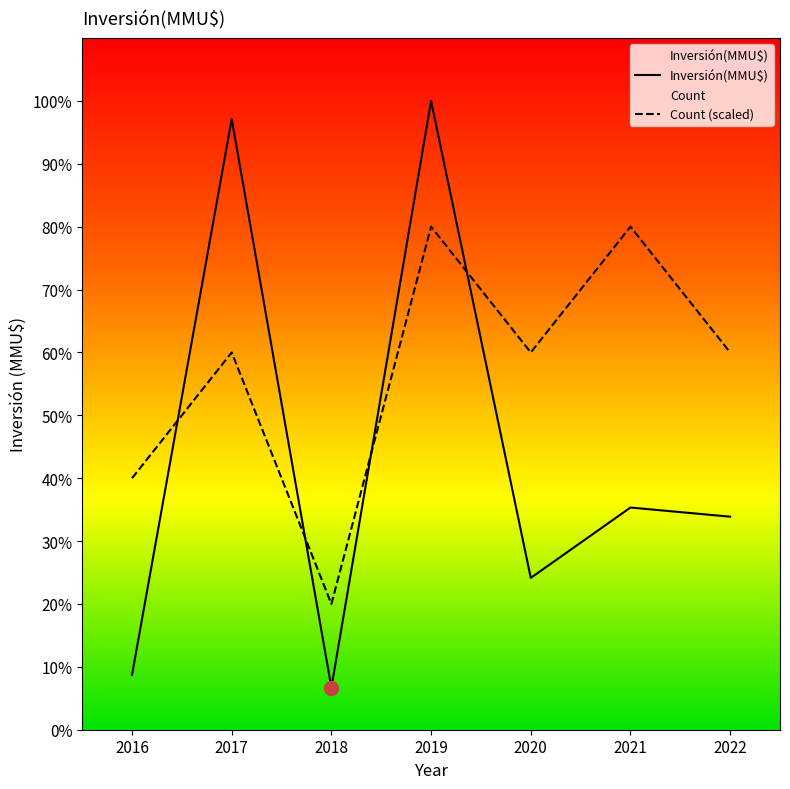

What value does the Inversión(MMU$) series have at 2018?

8000